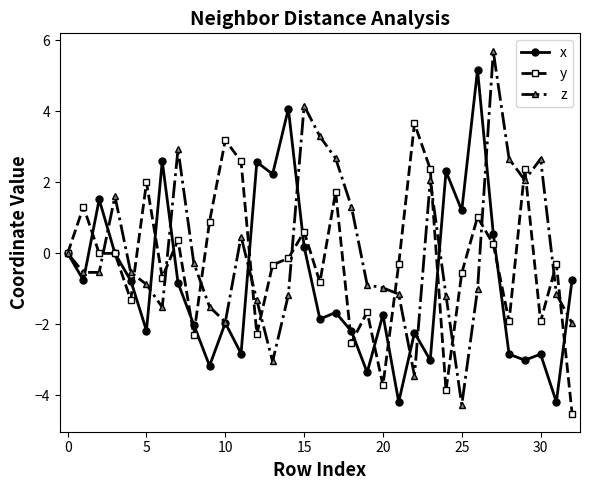

What is the value of the x point at the 10th from the left?

-3.2